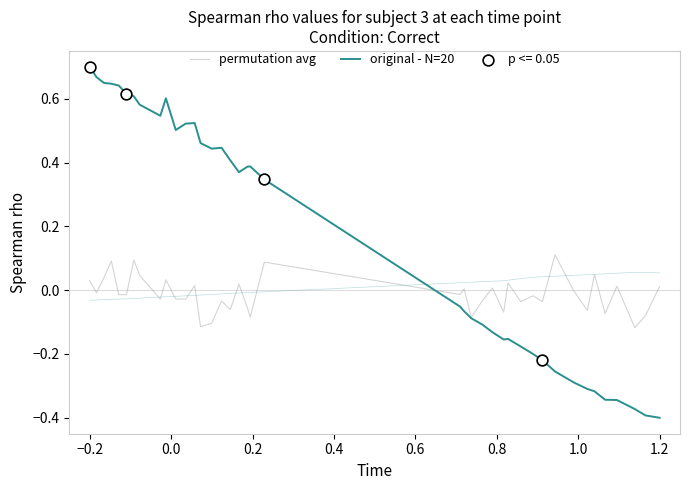

At how many categories does at least one series exceed 0?

28